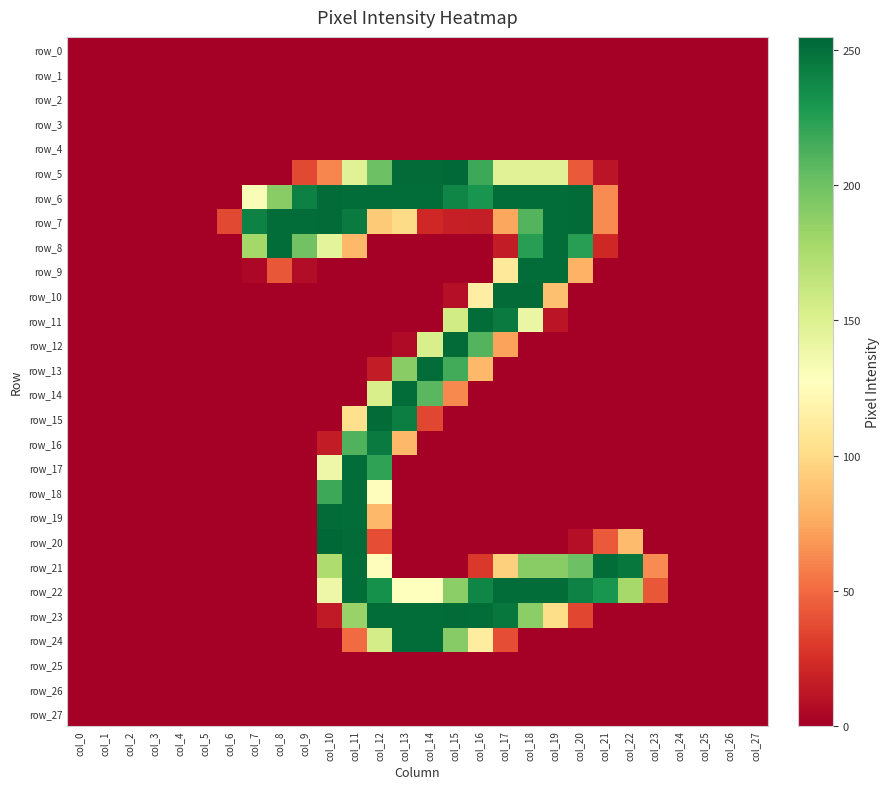

Which series has the largest range (max minus min)?

row_20